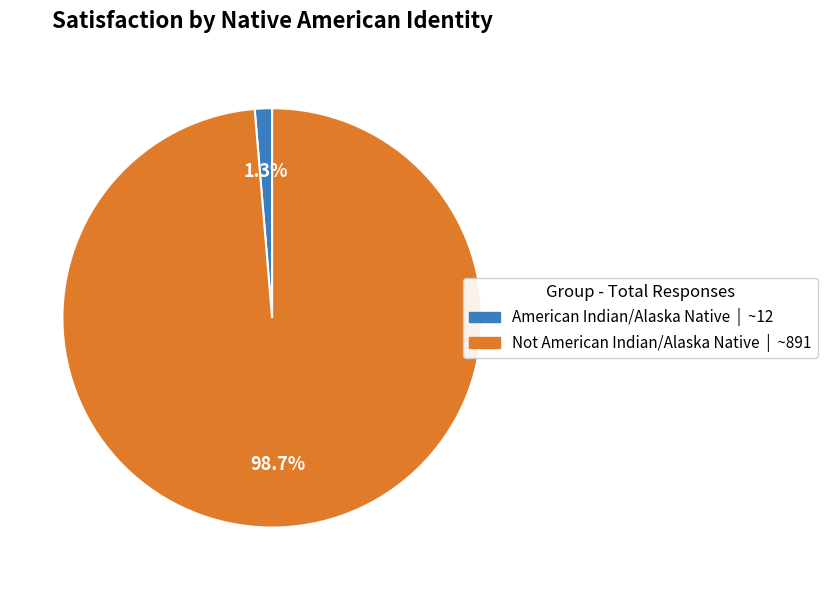

Which has a higher value, Not American Indian/Alaska Native or American Indian/Alaska Native?

Not American Indian/Alaska Native